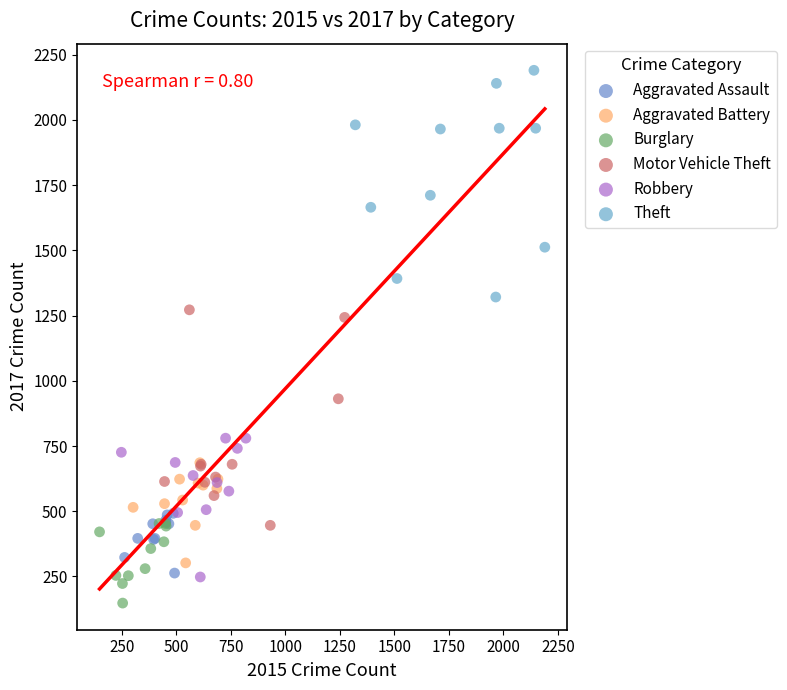

Which series contains the lowest Y value?

Burglary